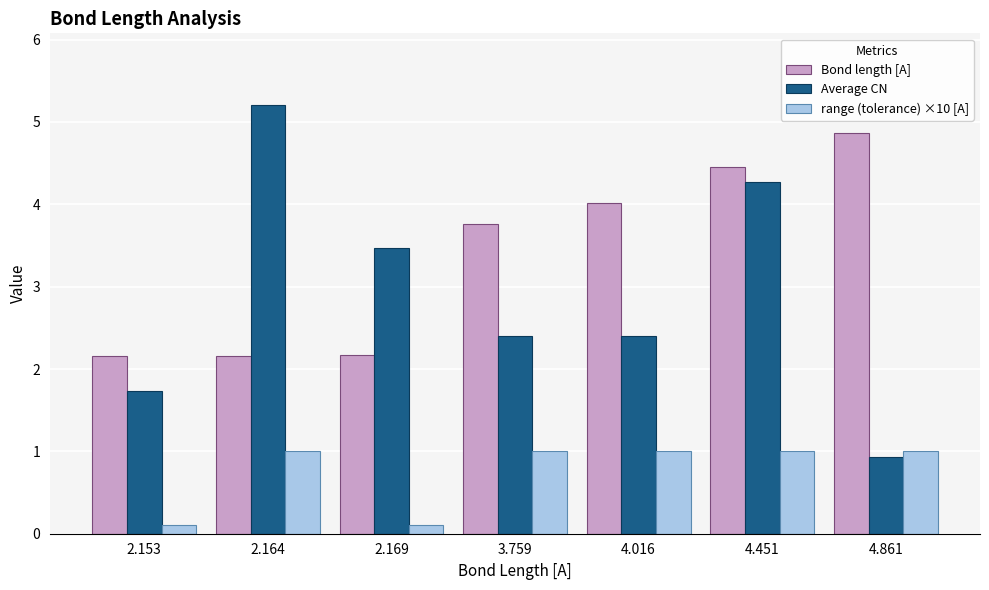

Reading left to right, transcribe all the data shown in this chart.

Bond length [A]: 2.2	2.2	2.2	3.8	4.0	4.5	4.9
Average CN: 1.7	5.2	3.5	2.4	2.4	4.3	0.9
range (tolerance) ×10 [A]: 0.1	1.0	0.1	1.0	1.0	1.0	1.0